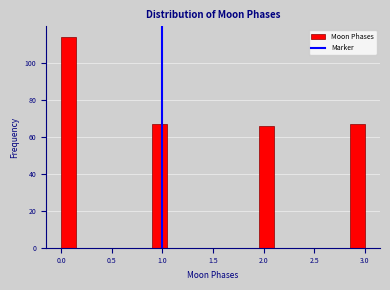

Around what value on the x-axis is the tallest bar? Give the approximate position of its centre, as read against the axis.

0.10